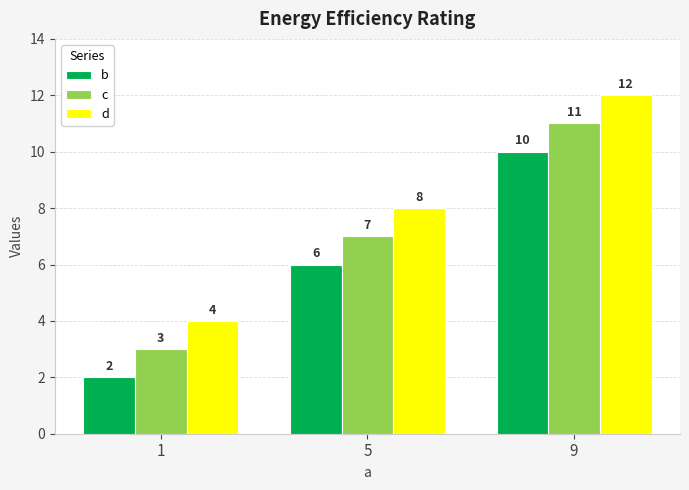

Rank the categories by b value from lowest to highest.

1, 5, 9